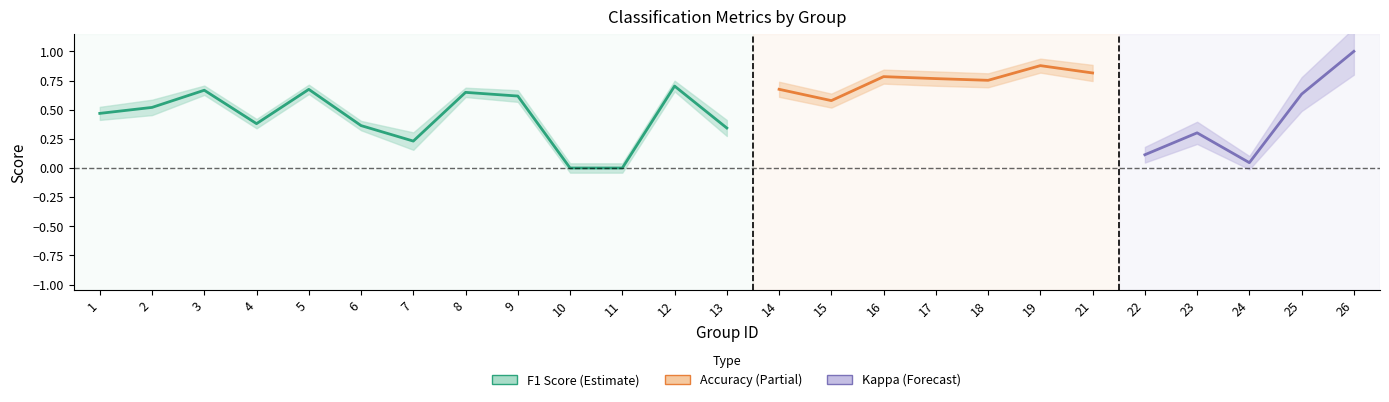

What is the difference between the f1 values at 21 and 9?

0.2